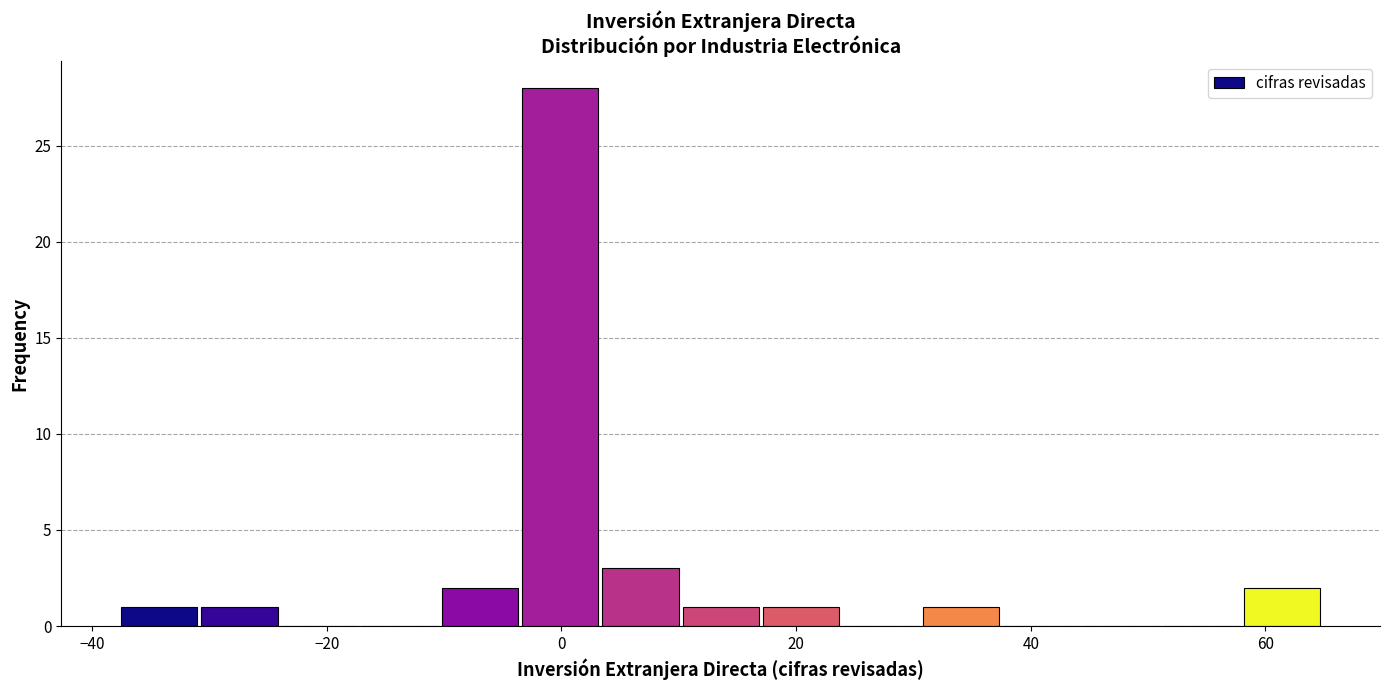

Read against the x-axis, roughly where is the centre of the tallest bar?

0